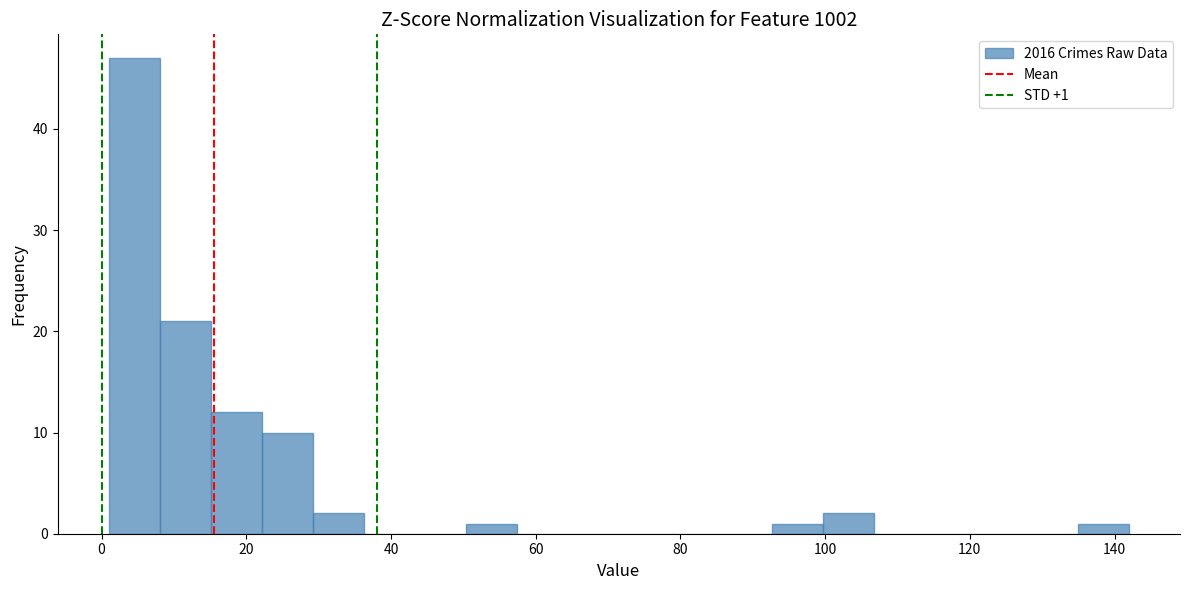

Around what value on the x-axis is the tallest bar? Give the approximate position of its centre, as read against the axis.

4